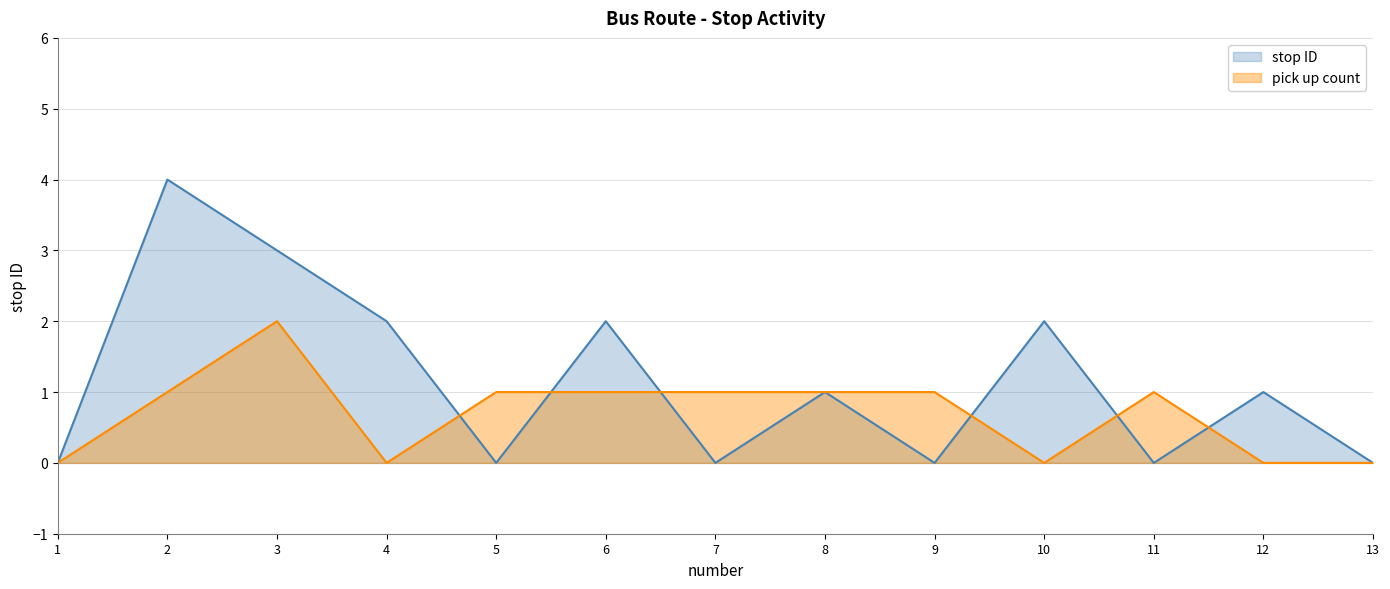

How many data points in stop ID are less than 1?

6